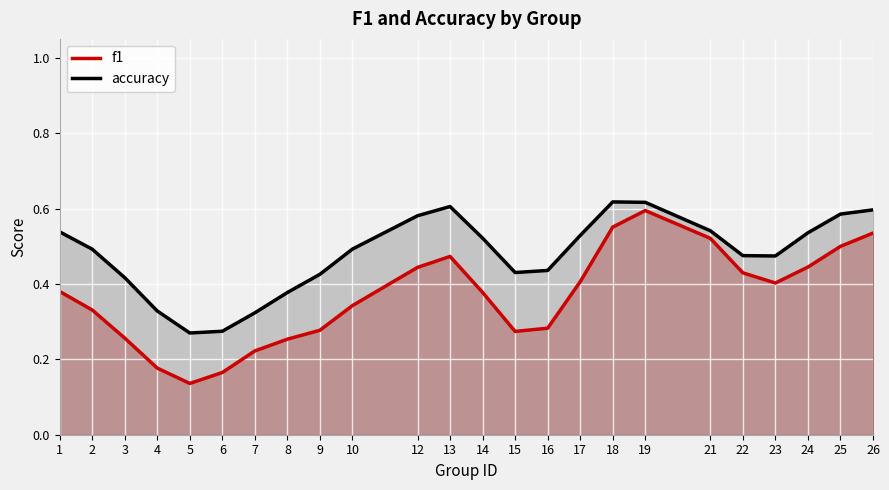

What are all the series names shown in the legend?

f1, accuracy